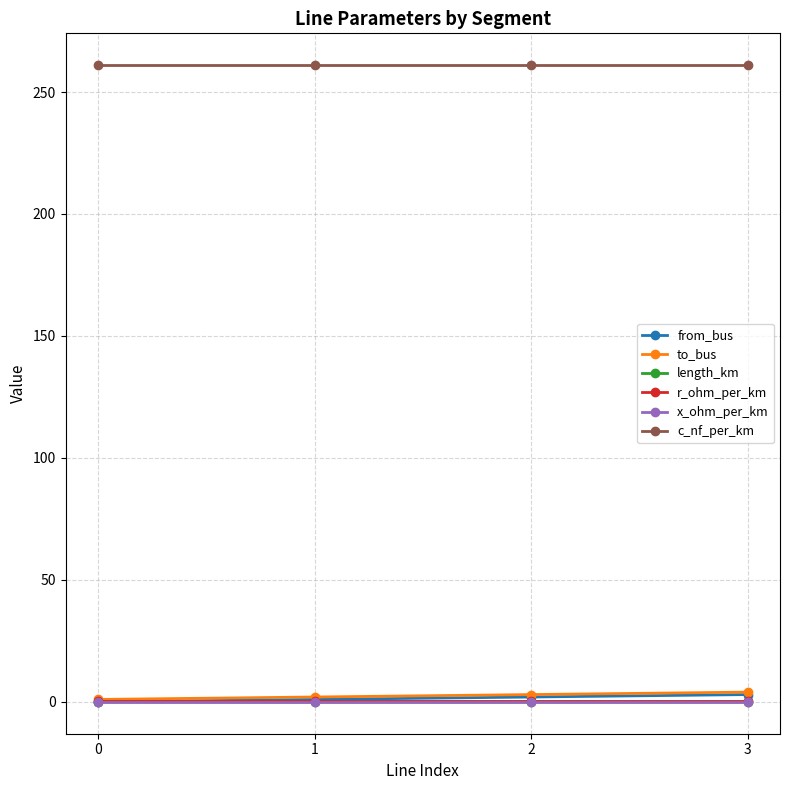

True or false: length_km and r_ohm_per_km cross at least once.

False